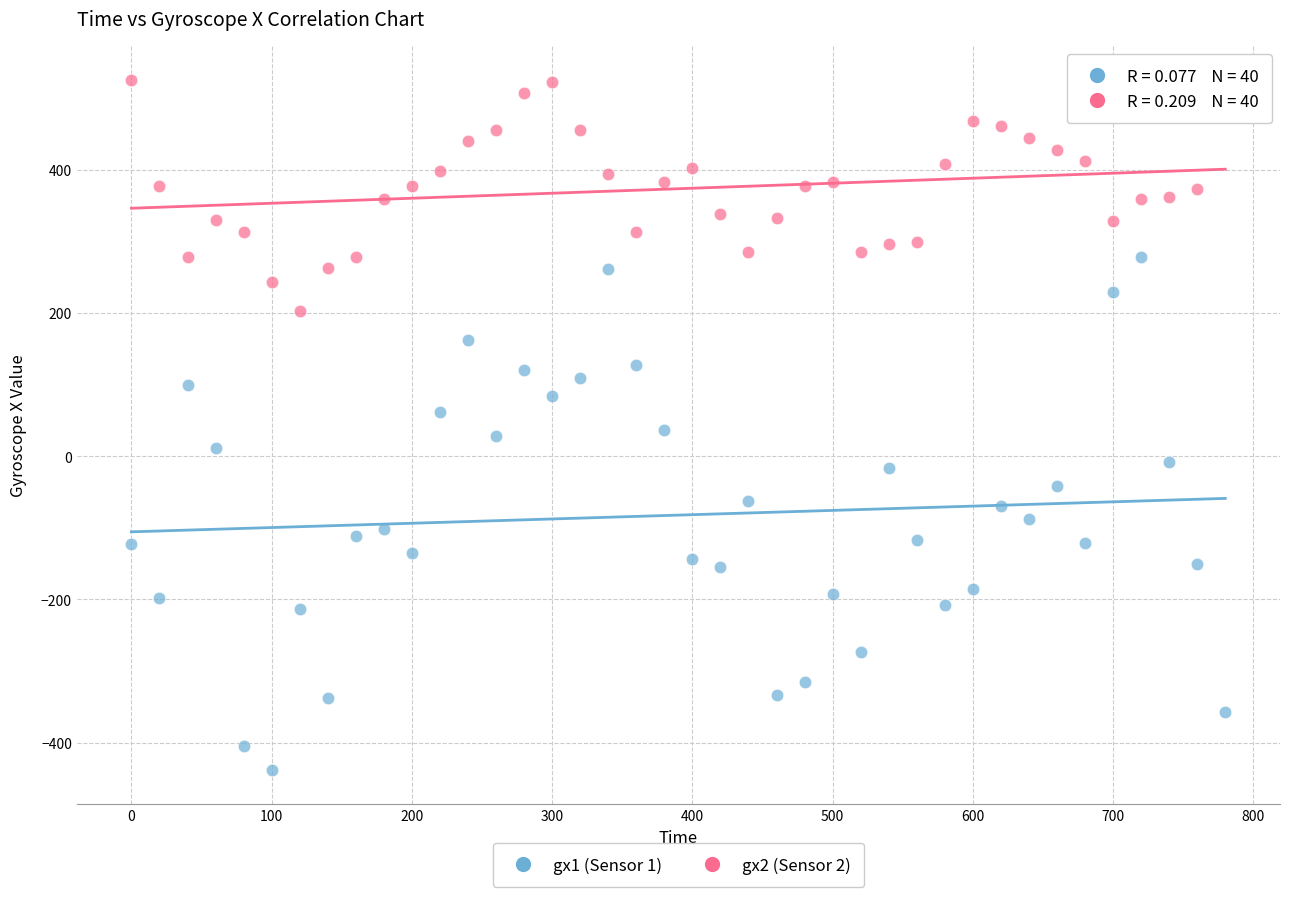

Which series has the widest spread of Y values?

gx1 (Sensor 1)